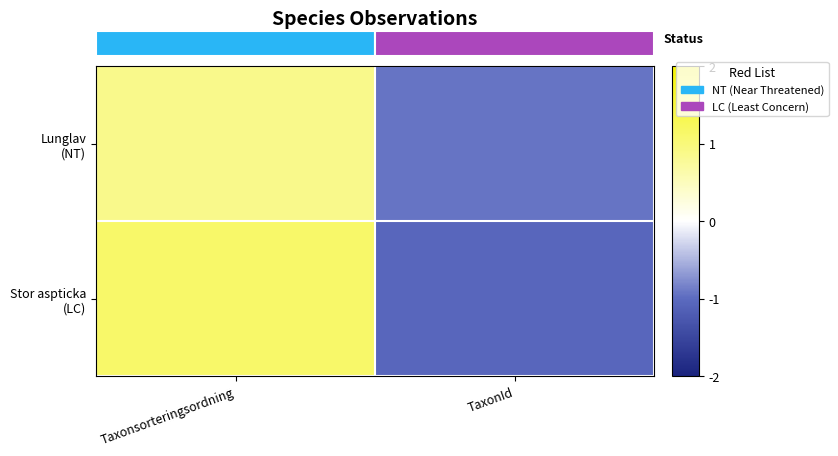

At how many categories does at least one series exceed 0?

1